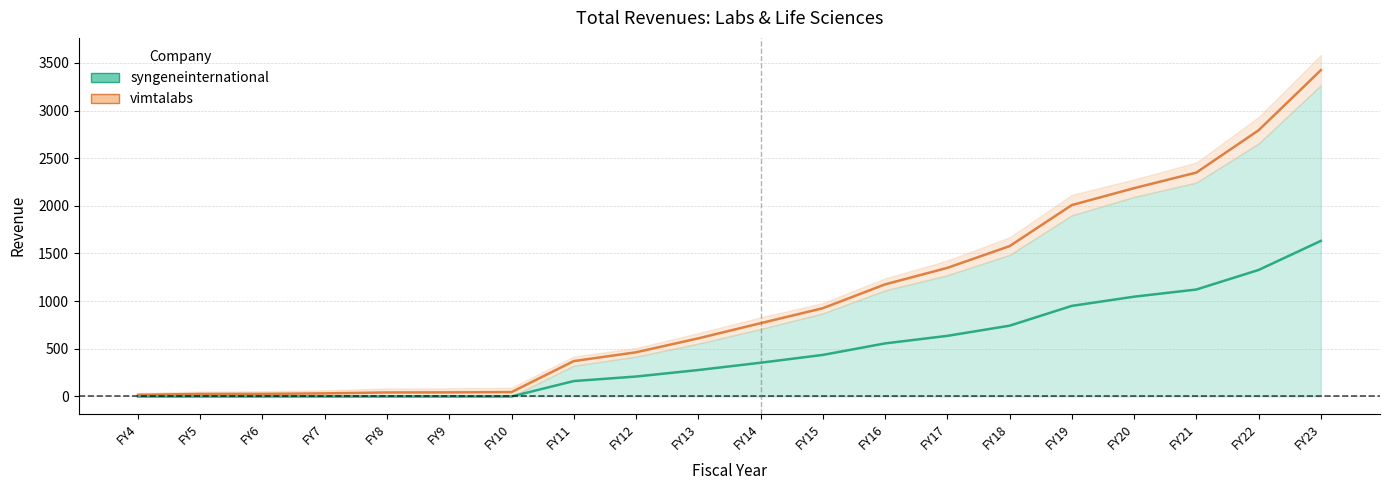

True or false: the data shows 0.0 at FY10.

True